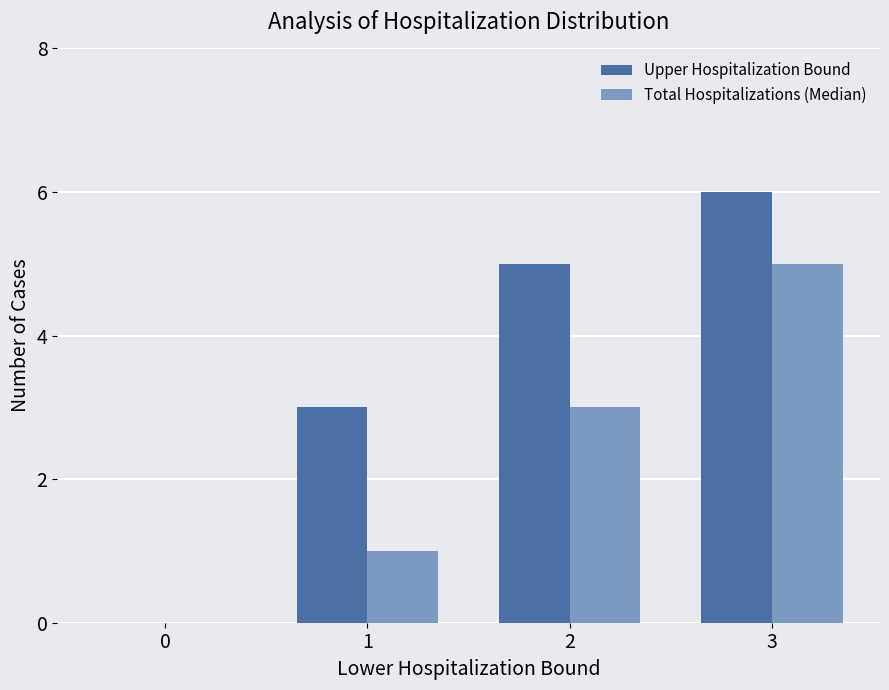

What is the average value of the Upper Hospitalization Bound series?

4